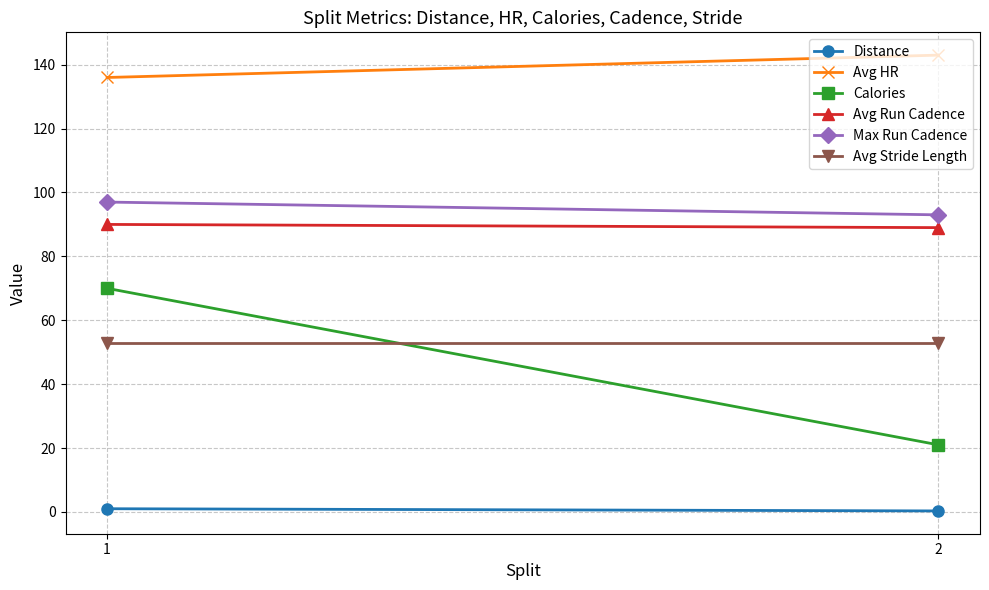

What are all the series names shown in the legend?

Distance, Avg HR, Calories, Avg Run Cadence, Max Run Cadence, Avg Stride Length